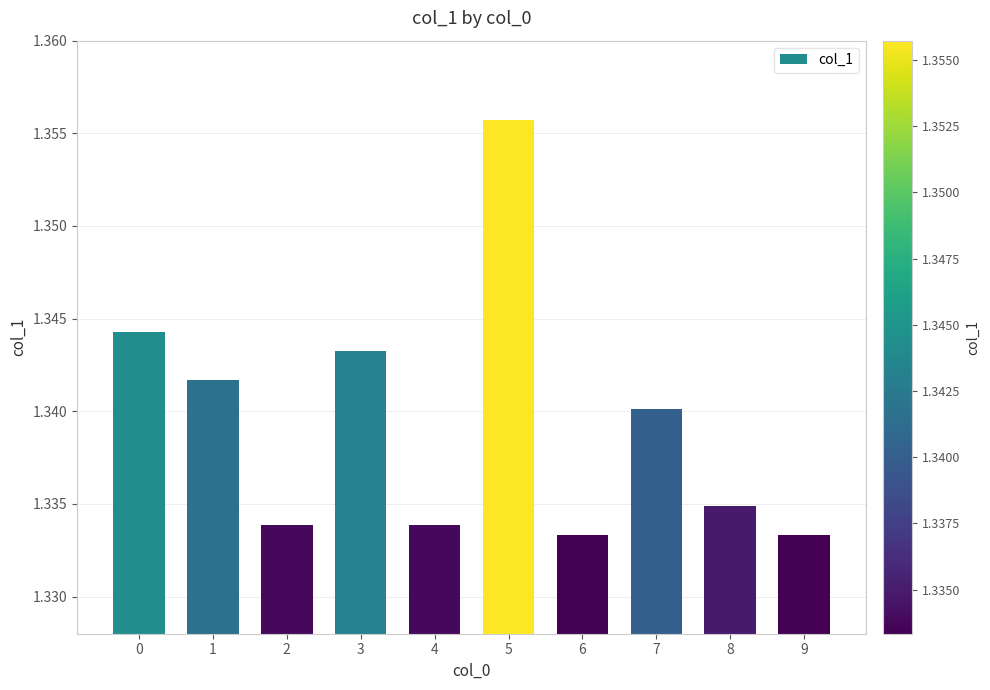

Is it true that the value at 7 is 0.9?

False